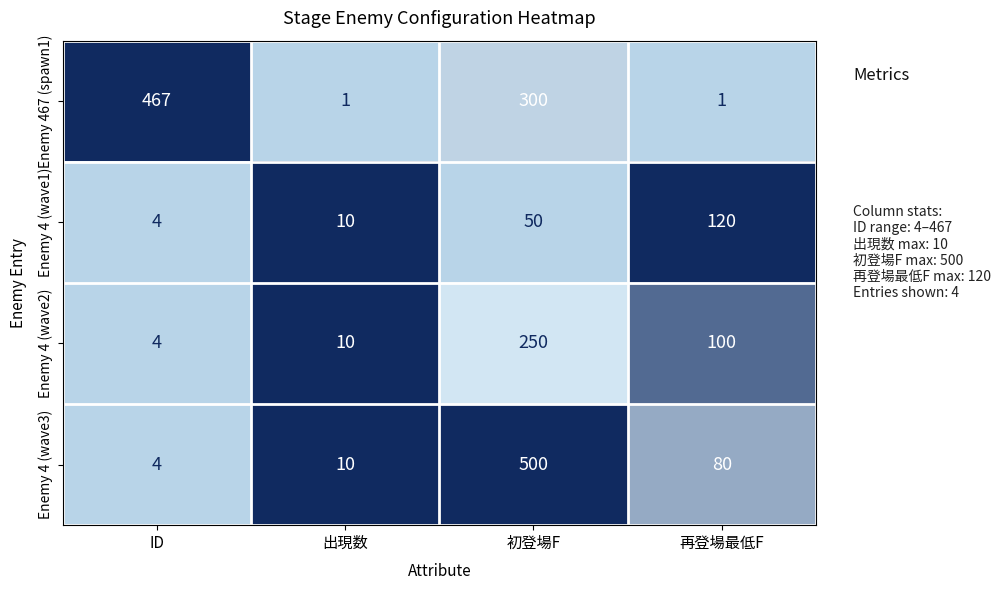

What is the maximum value shown in the chart?

500